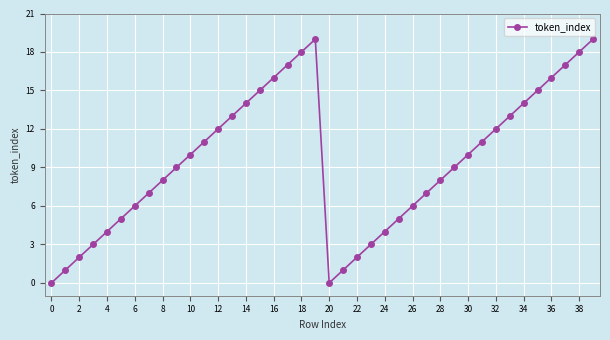

What is the value of the 29th point from the left?

8